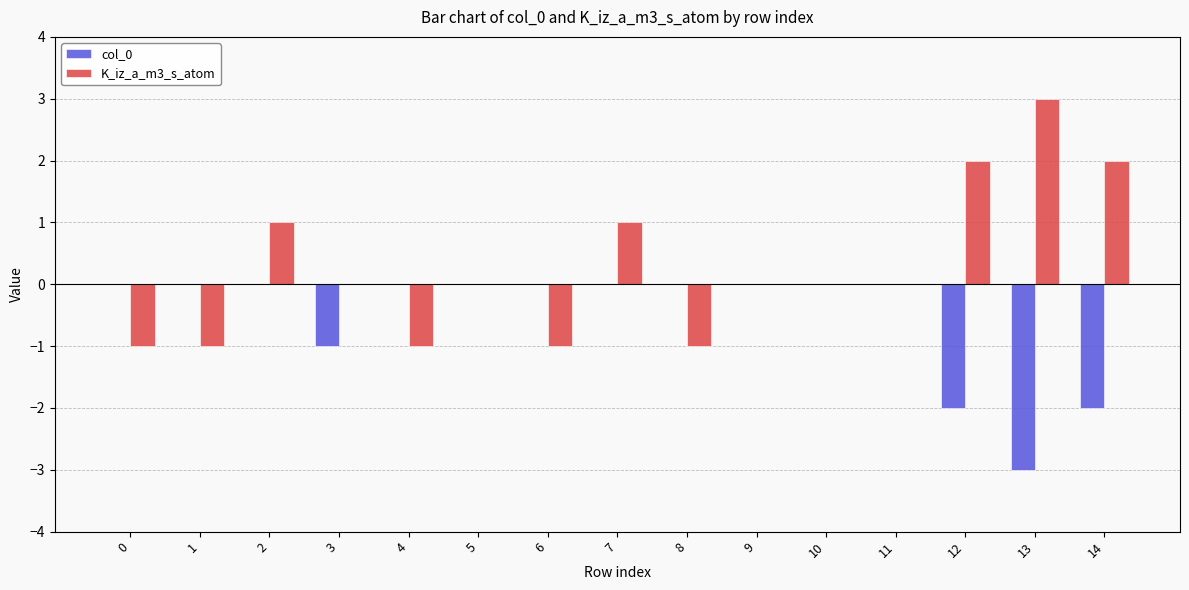

At which label does K_iz_a_m3_s_atom first exceed 0?

2